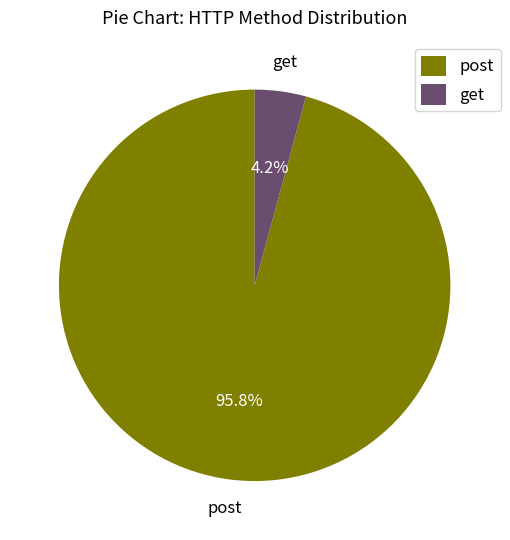

Which has a higher value, get or post?

post